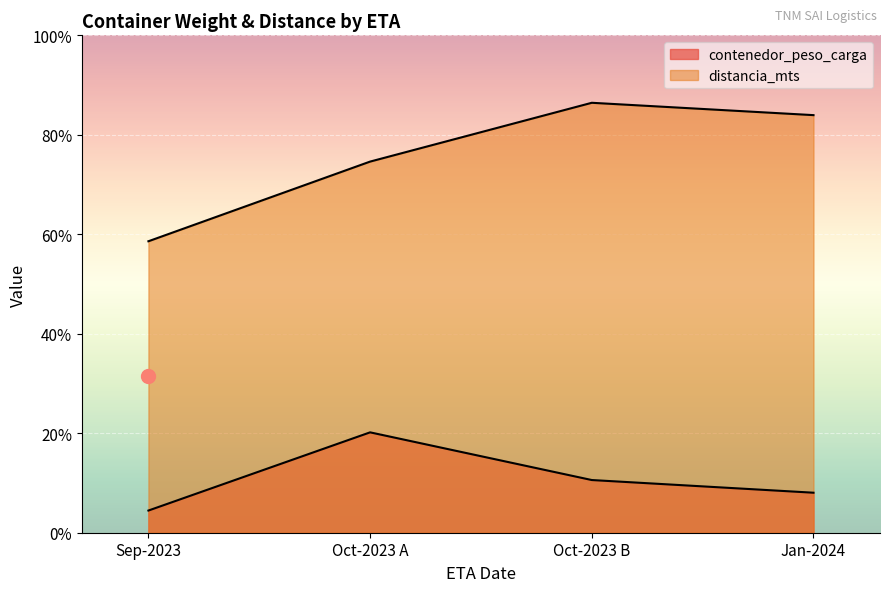

What is the average value of the distancia_mts series?

49468